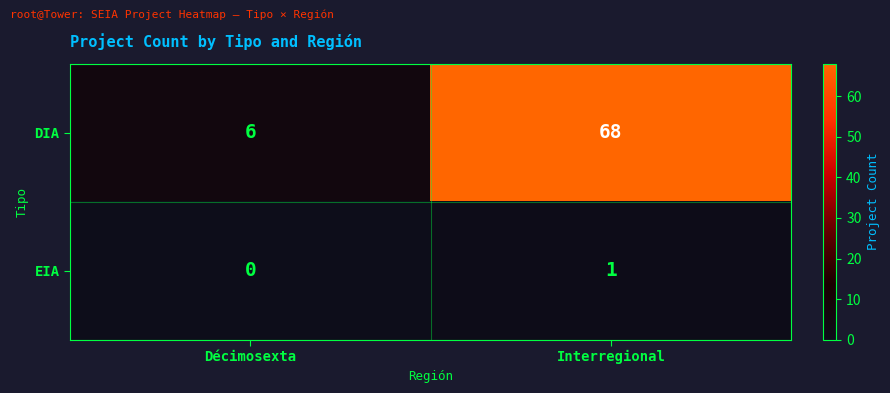

At which label does DIA reach its minimum?

Décimosexta